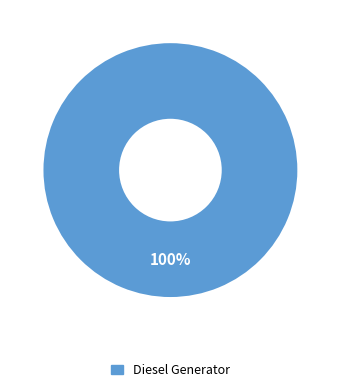

True or false: Diesel Generator accounts for 90% of the total.

False